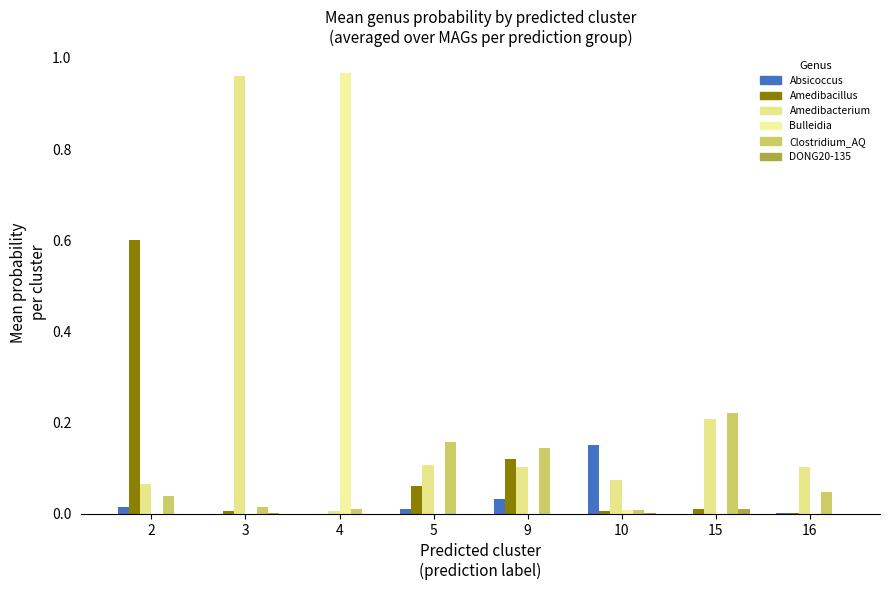

Are the bars grouped side by side (vs. stacked)?

Yes